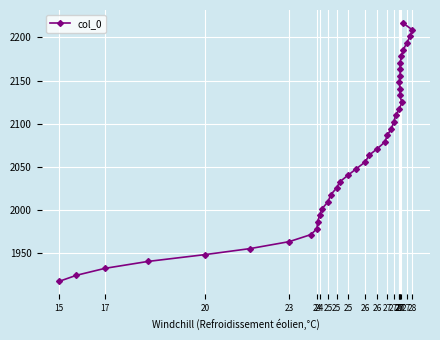

Which has a higher value, 27 or 27?

27